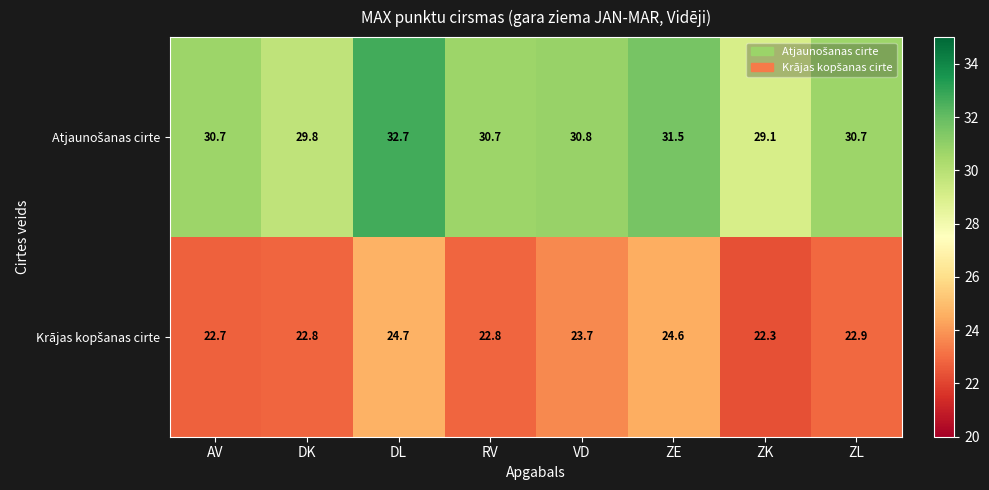

At which category is the sum across all series the highest?

DL